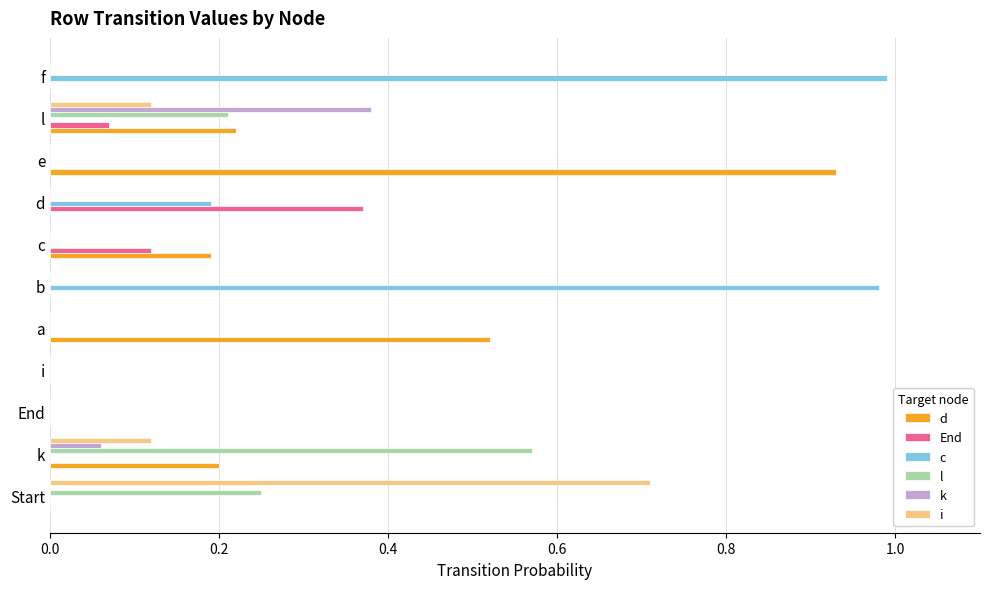

What is the total value across all series at c?

0.3